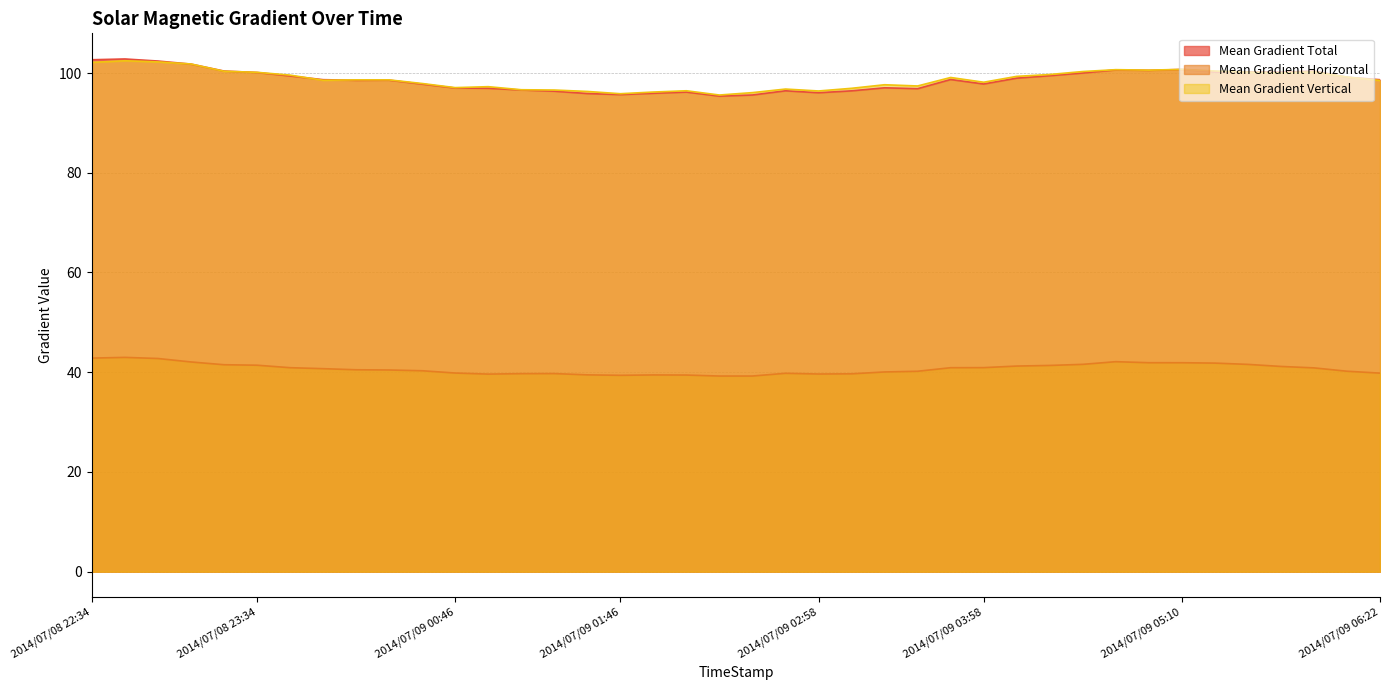

What are all the series names shown in the legend?

Mean Gradient Total, Mean Gradient Horizontal, Mean Gradient Vertical